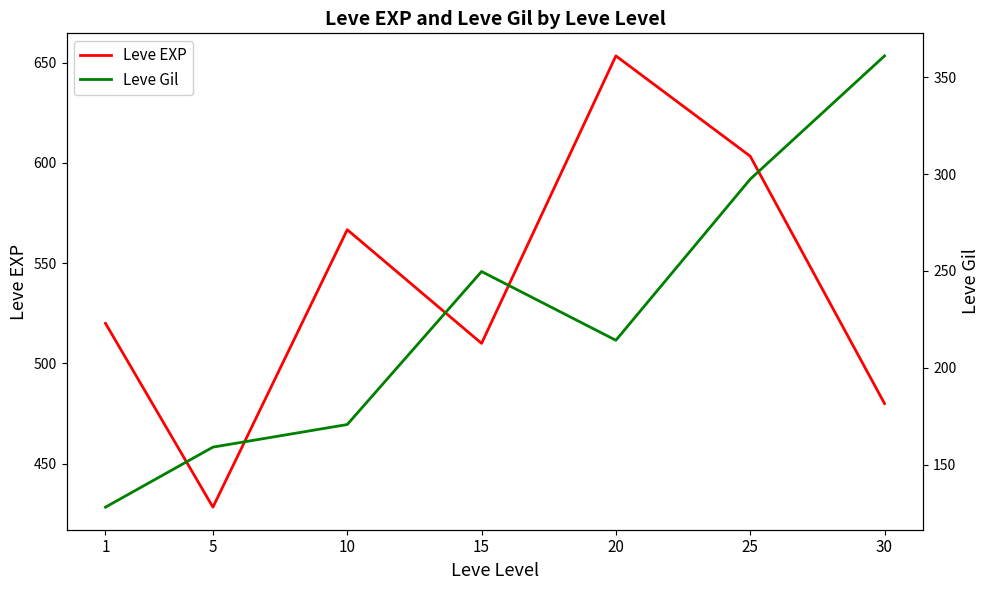

In Leve EXP, how many points are higher than both neighbors (excluding endpoints)?

2